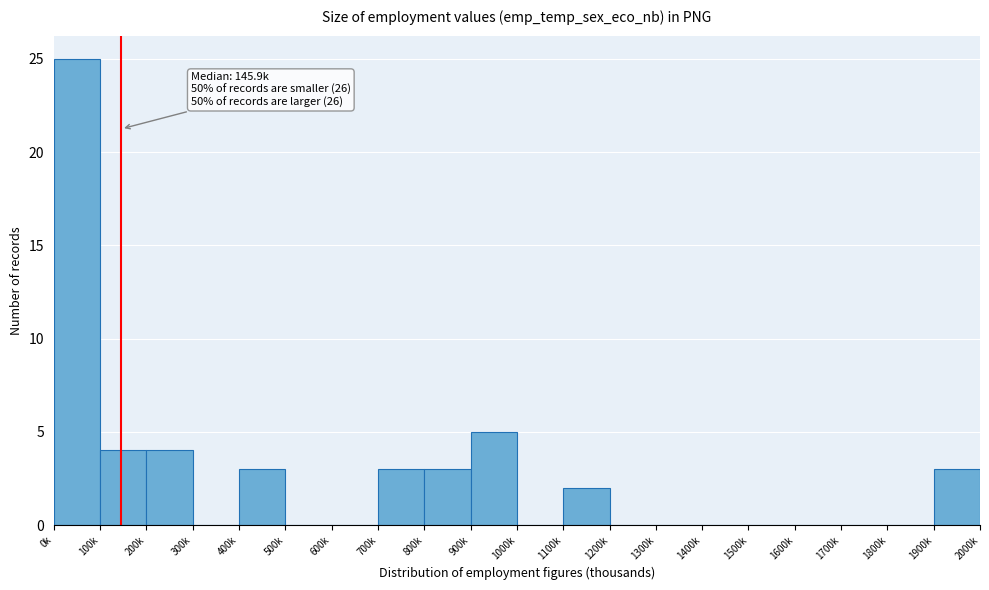

Reading right to left, list all the values displayed in this chart.

1900k=3	1800k=0	1700k=0	1600k=0	1500k=0	1400k=0	1300k=0	1200k=0	1100k=2	1000k=0	900k=5	800k=3	700k=3	600k=0	500k=0	400k=3	300k=0	200k=4	100k=4	0k=25